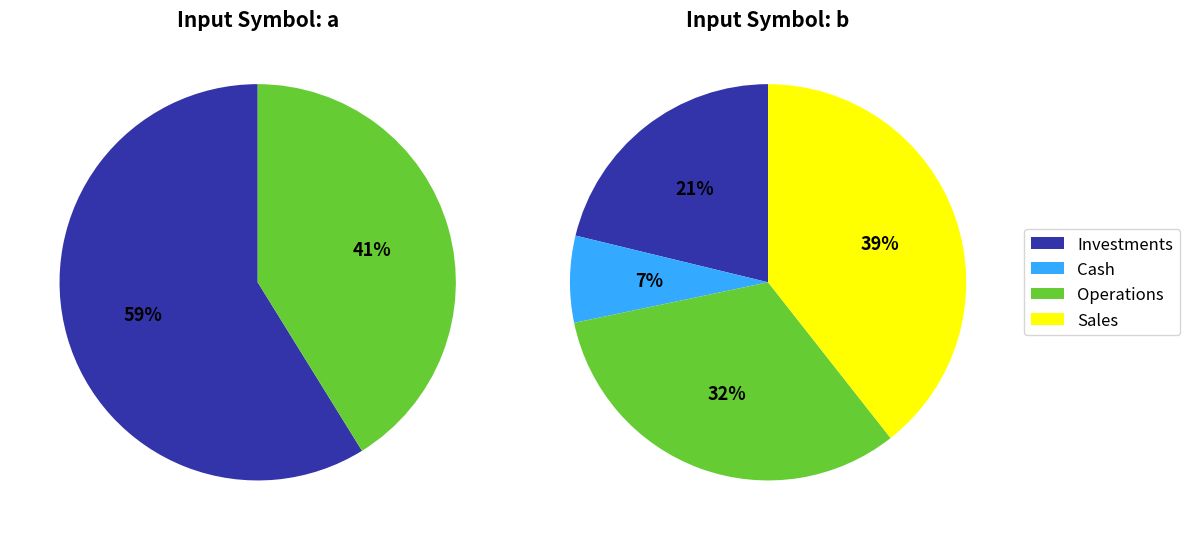

Does output_symbol=1, input=a represent more than half of the total?

No